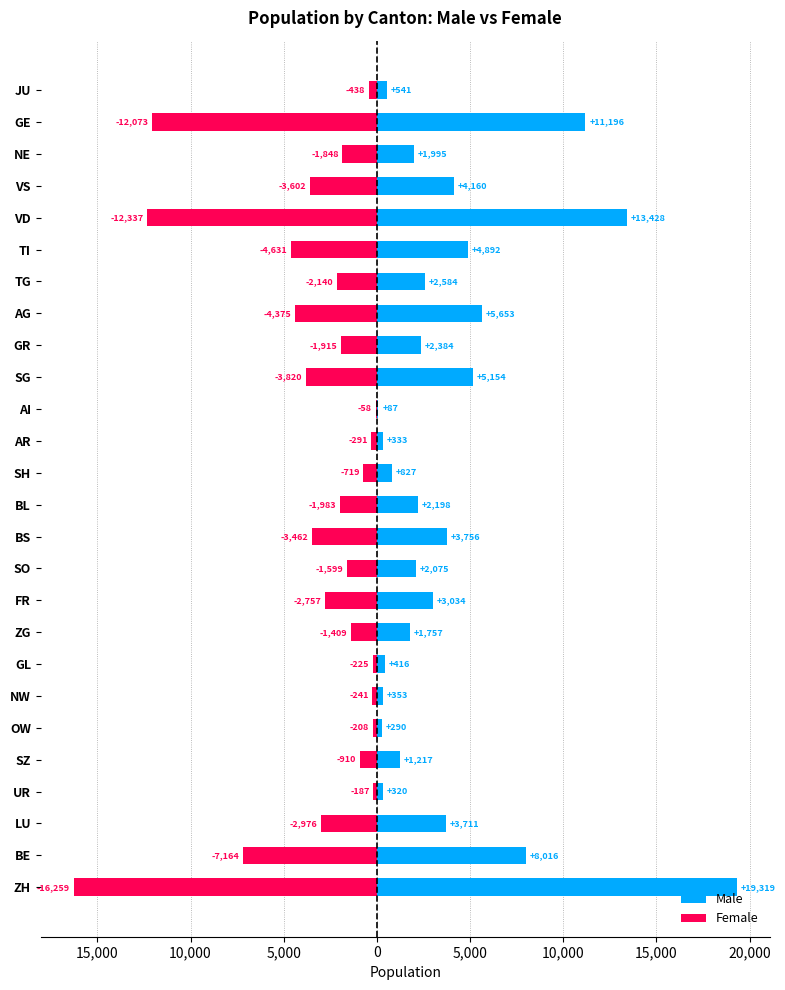

How many categories are shown in the chart?

26